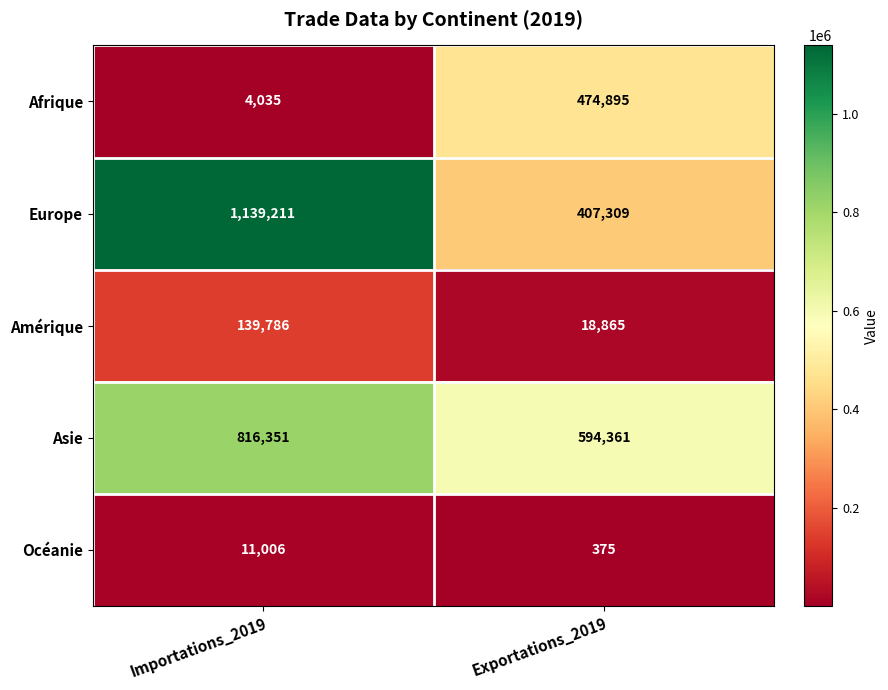

Reading left to right, list all the values displayed in this chart.

Afrique: Importations_2019=4035	Exportations_2019=474895
Europe: Importations_2019=1139211	Exportations_2019=407309
Amérique: Importations_2019=139786	Exportations_2019=18865
Asie: Importations_2019=816351	Exportations_2019=594361
Océanie: Importations_2019=11006	Exportations_2019=375